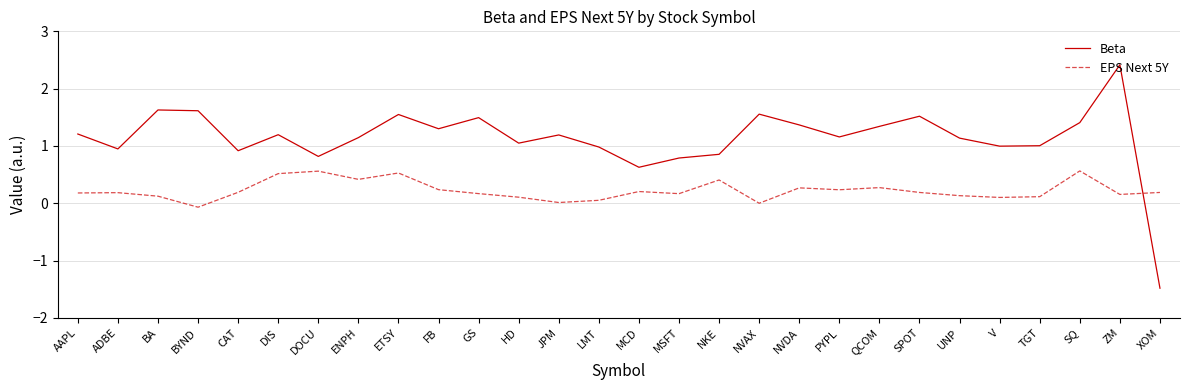

What is the spread (max minus min) of values at NVDA?

1.1